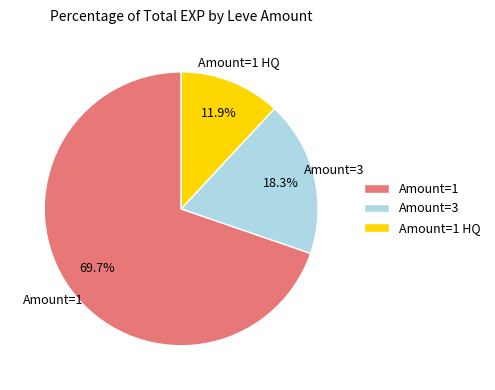

To the nearest percent, what is the average slice percentage?

33%